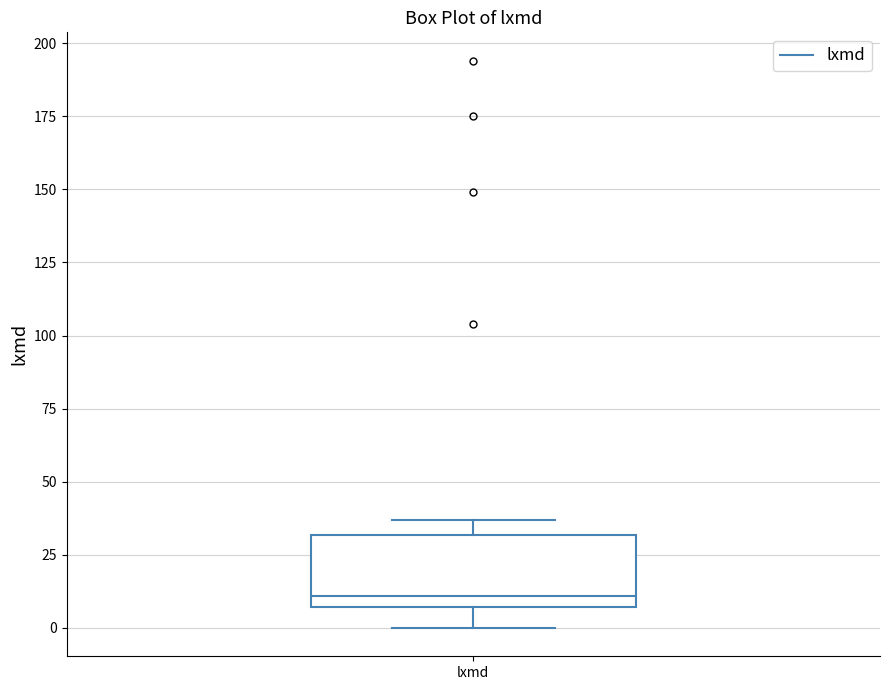

Transcribe this box plot: give where the median line is, the range the box spans, and where the two whiskers end, as read against the y-axis. The values are not printed on the chart, so give them approximately, as read against the axis.

median 10, box 5 to 30, whiskers 0 to 35